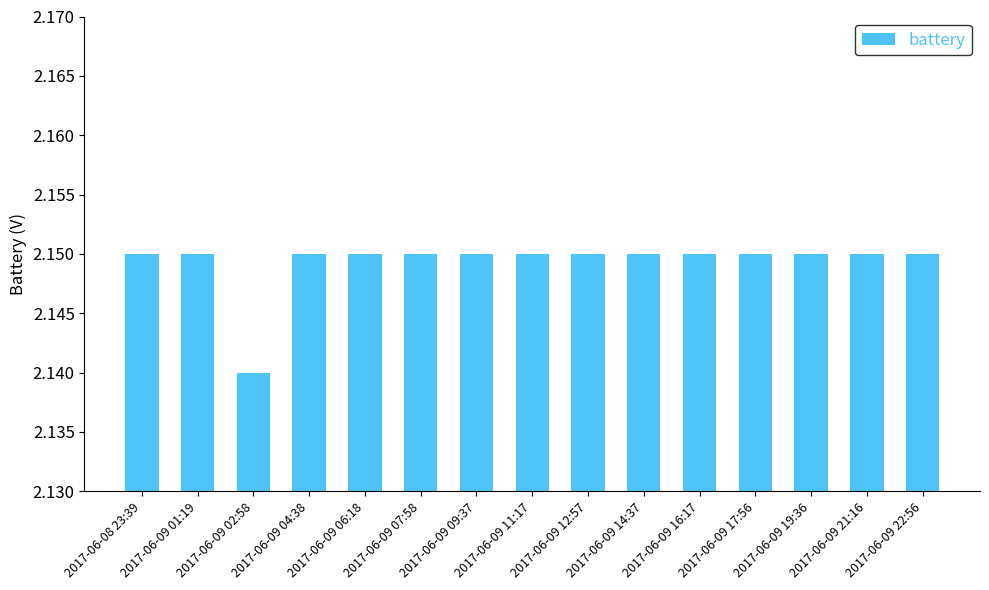

The value at 2017-06-09 04:38 is 0.8. True or false?

False